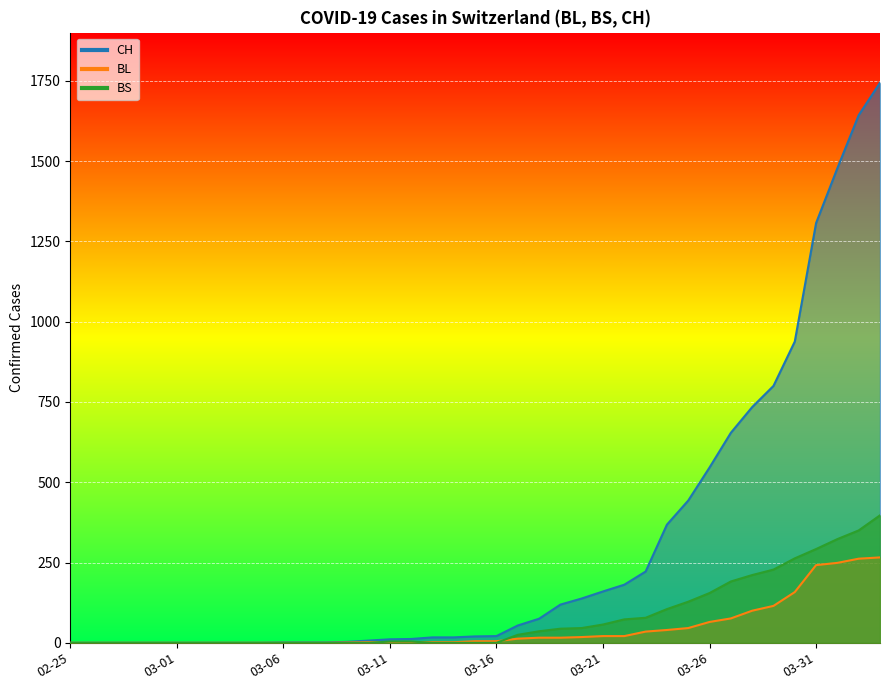

How many data points in BS are less than 4?

19